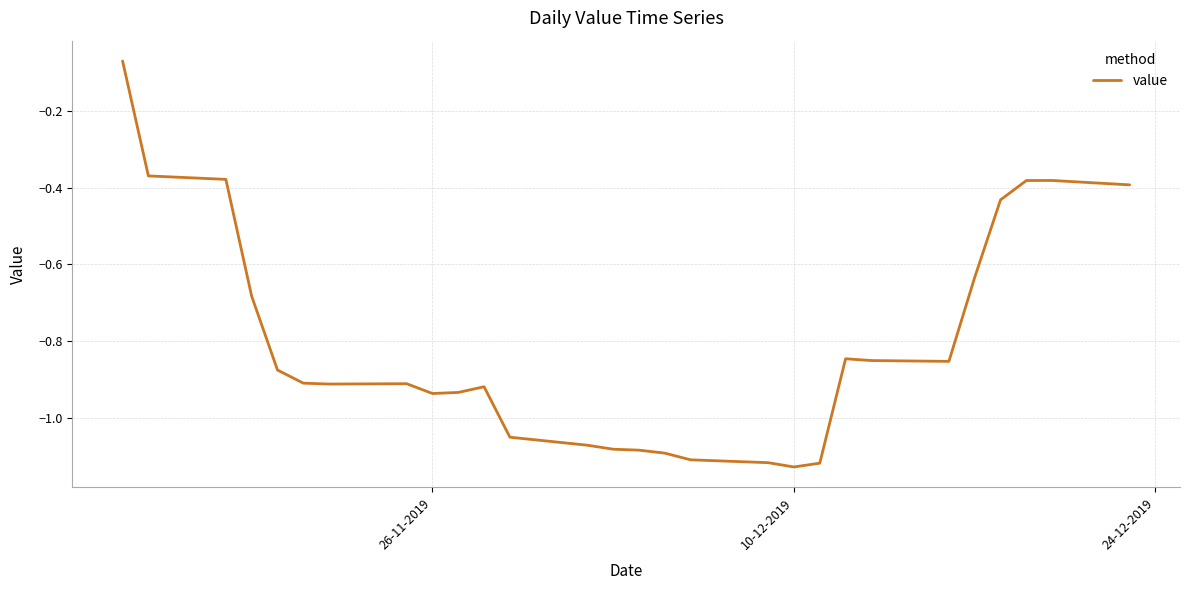

Is this an area chart (filled region under the line)?

No